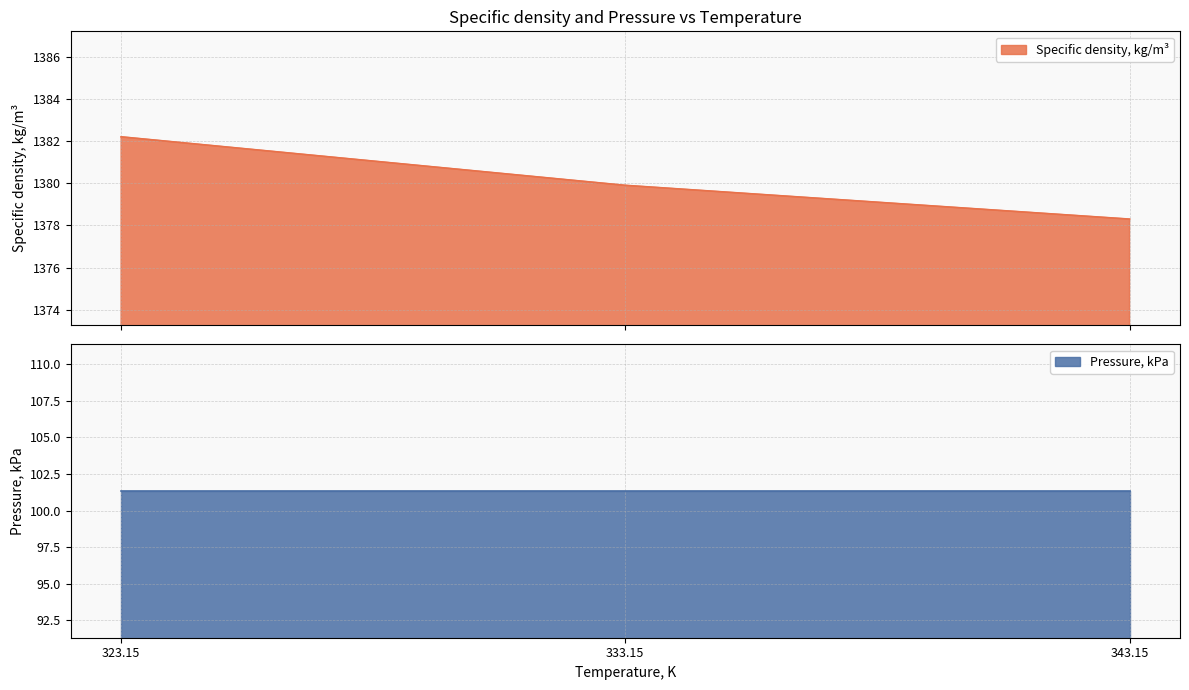

Rank the categories by value from lowest to highest.

343.15, 333.15, 323.15